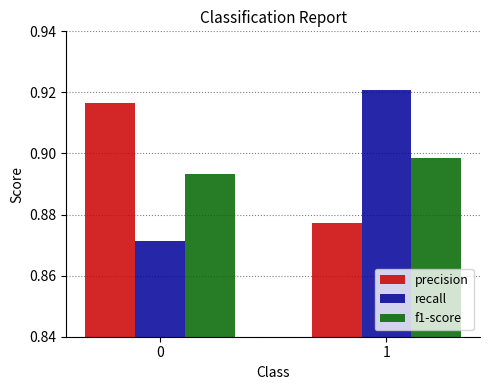

What is the total value across all series at 0?

2.7